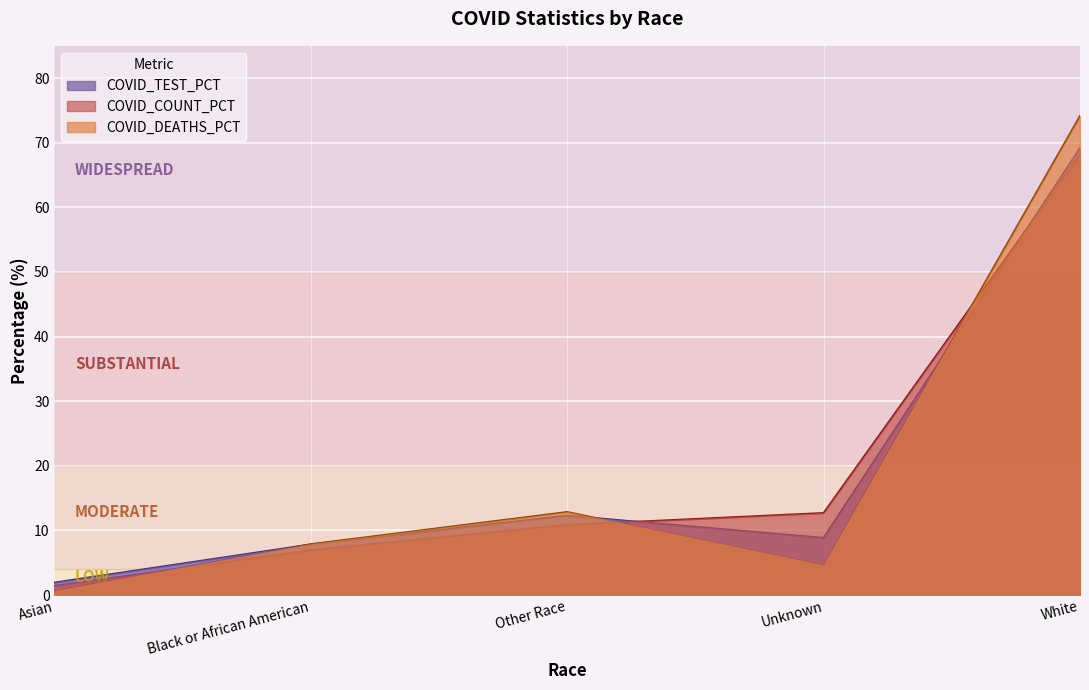

The COVID_TEST_PCT series shows 17.5 at Other Race. True or false?

False